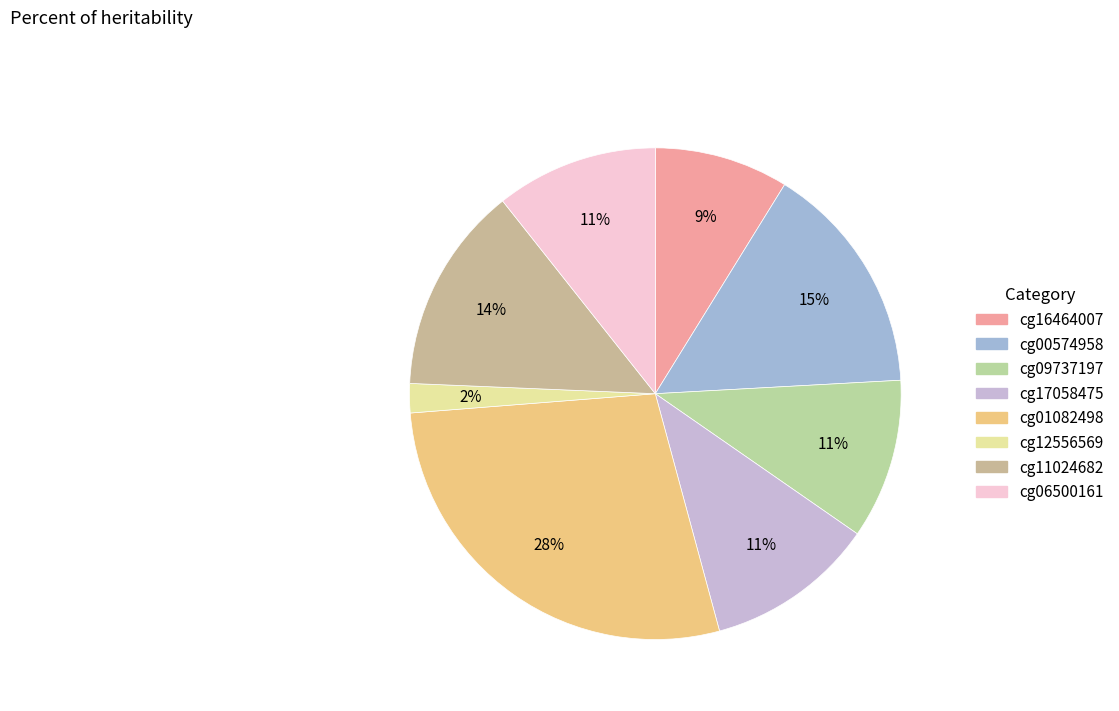

How many segments does this pie chart have?

8